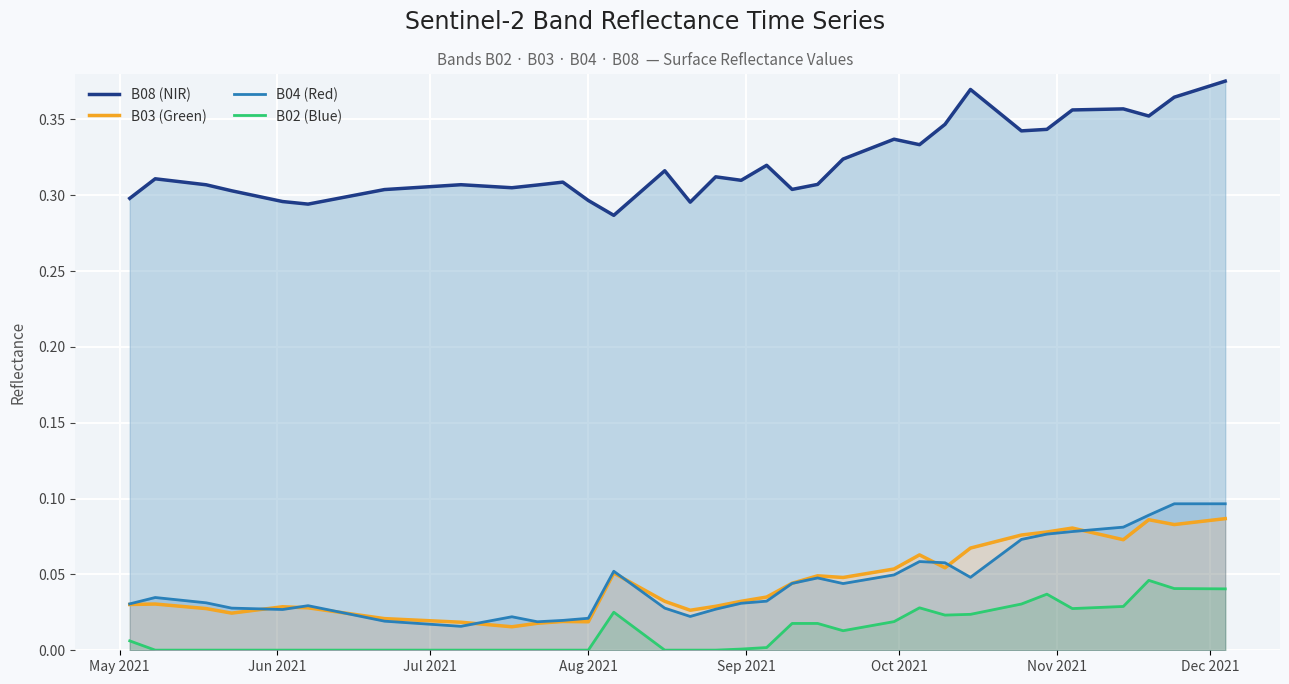

What is the difference between the maximum and minimum values in the B04 (Red) series?

0.1